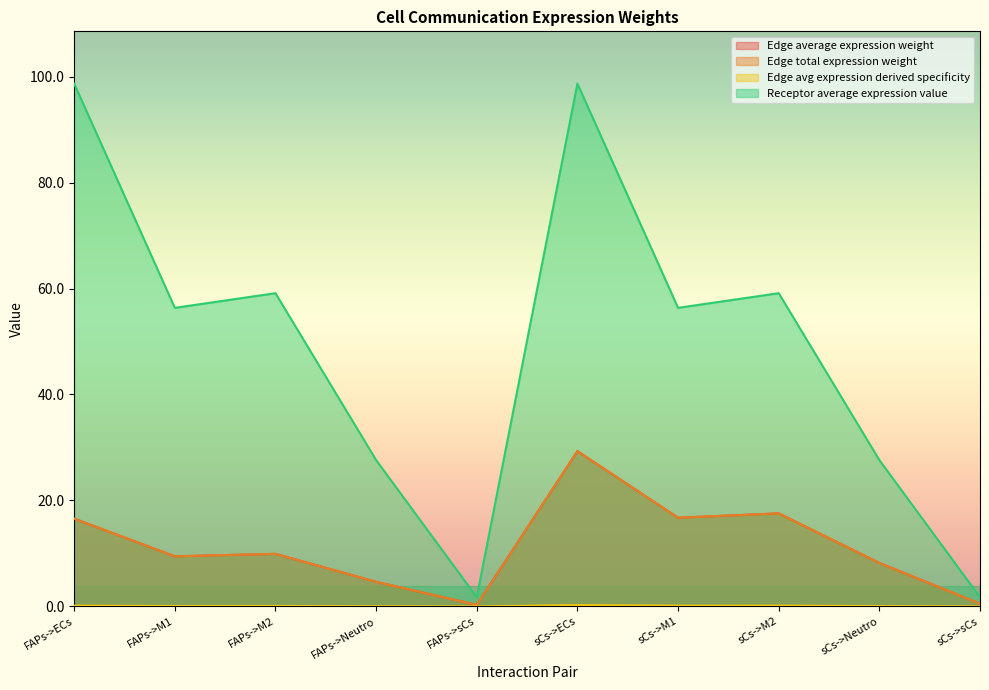

Is it true that Edge avg expression derived specificity equals 0.1 at FAPs->M2?

True